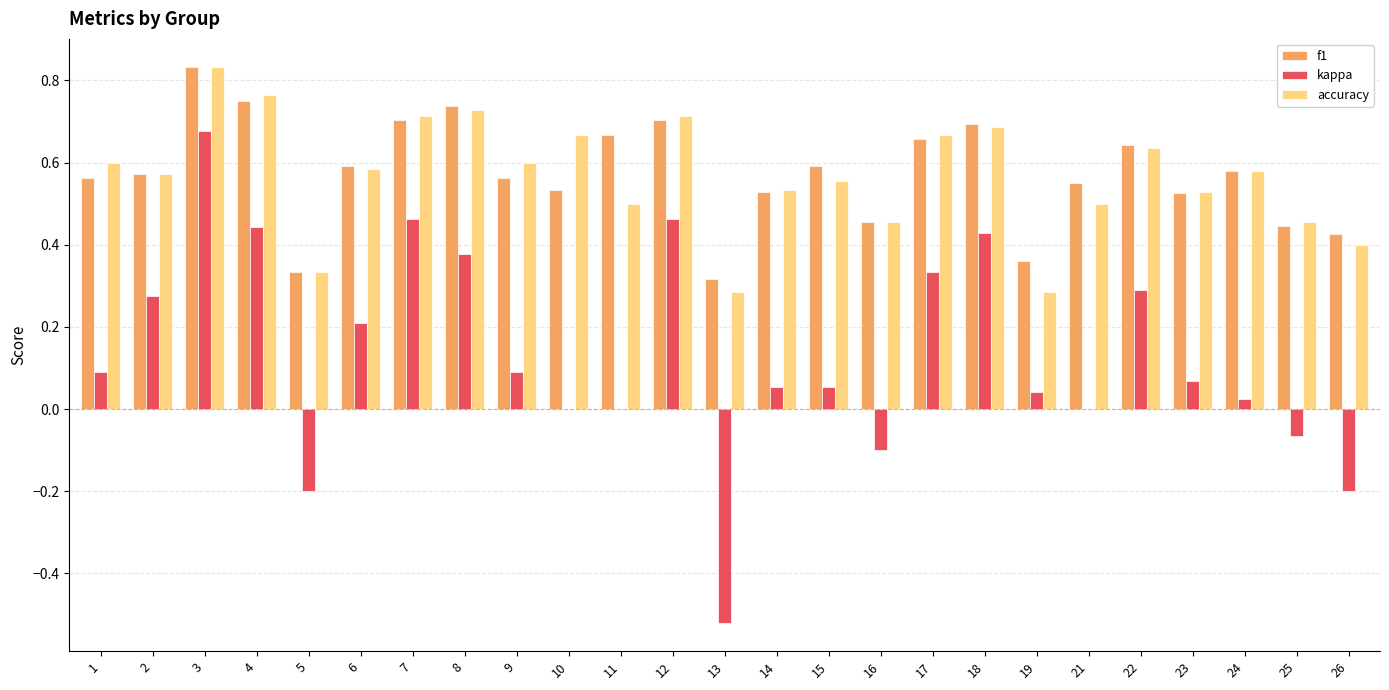

What is the sum of all accuracy values?

14.2